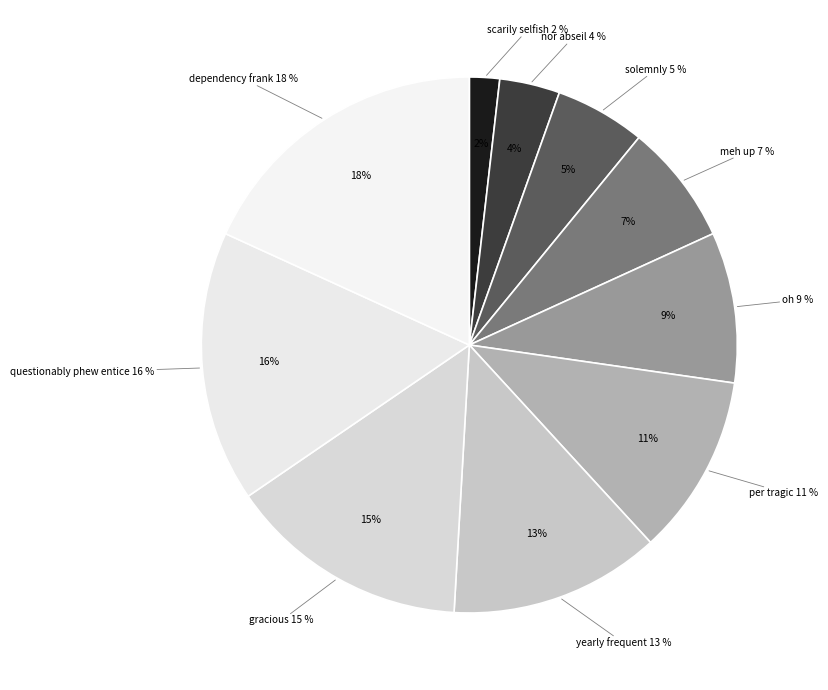

Which slice is the smallest?

scarily selfish